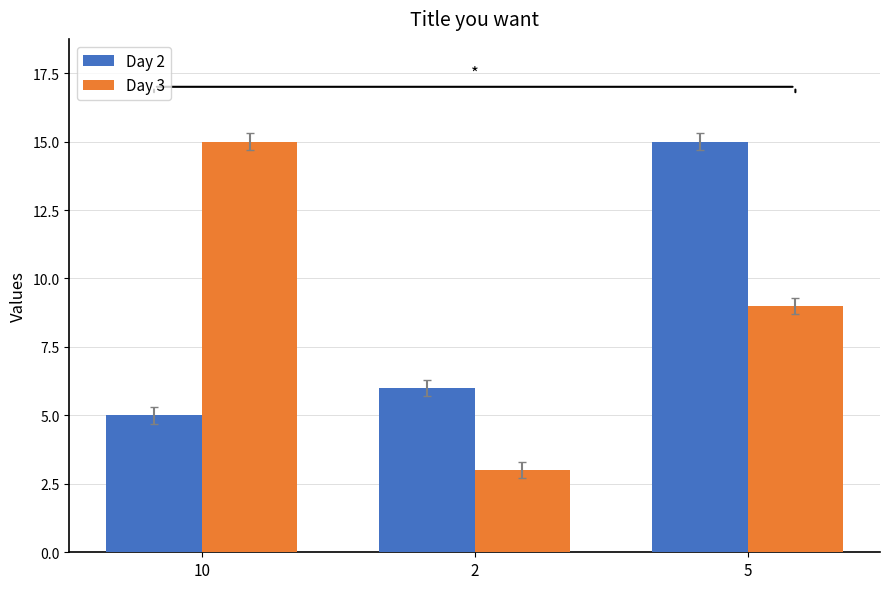

The Day 3 series shows 15 at 10. True or false?

True